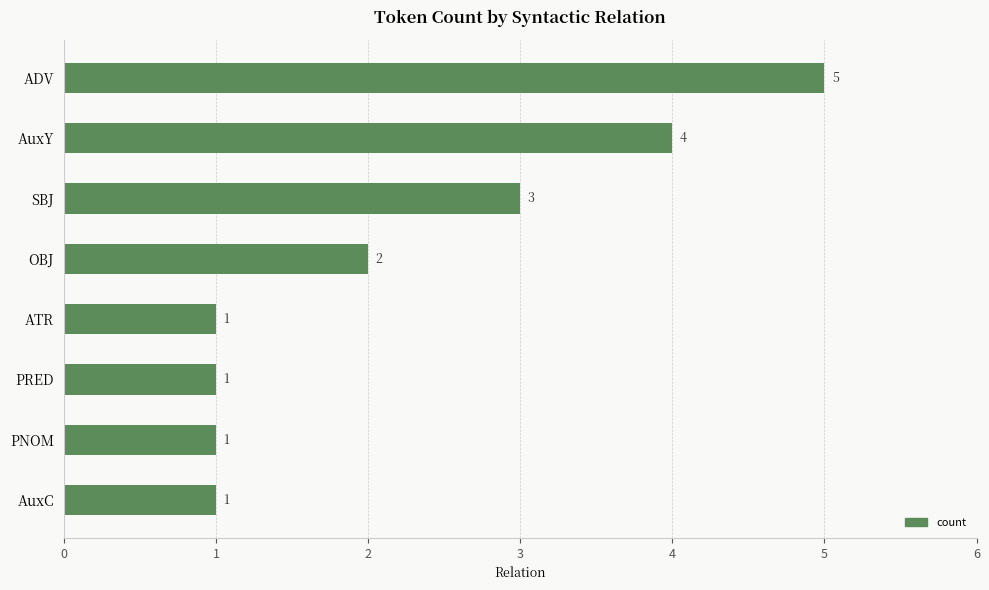

Between OBJ and ADV, which is larger?

ADV